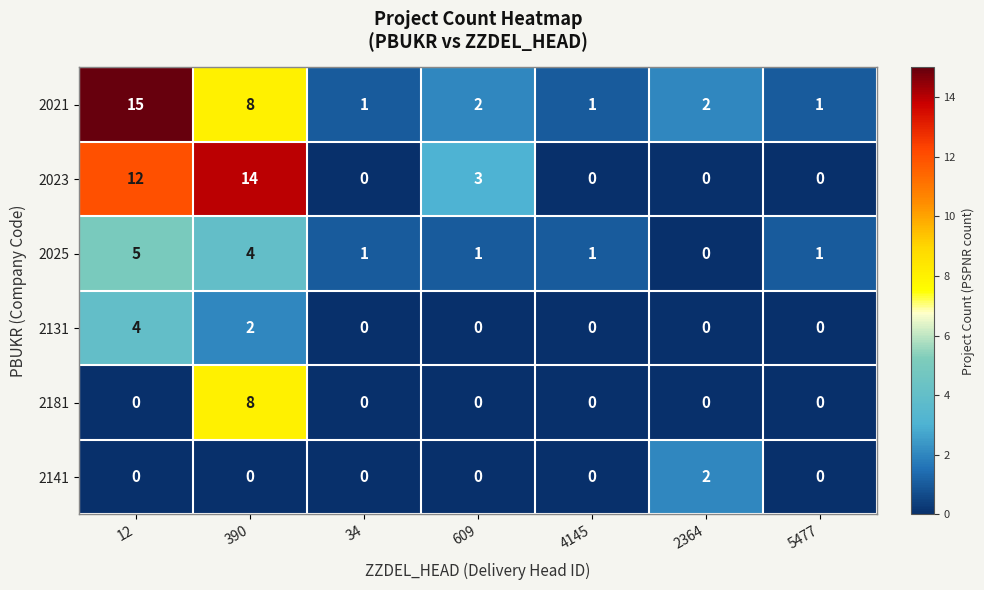

List the series in order of their peak value, highest first.

2021, 2023, 2181, 2025, 2131, 2141